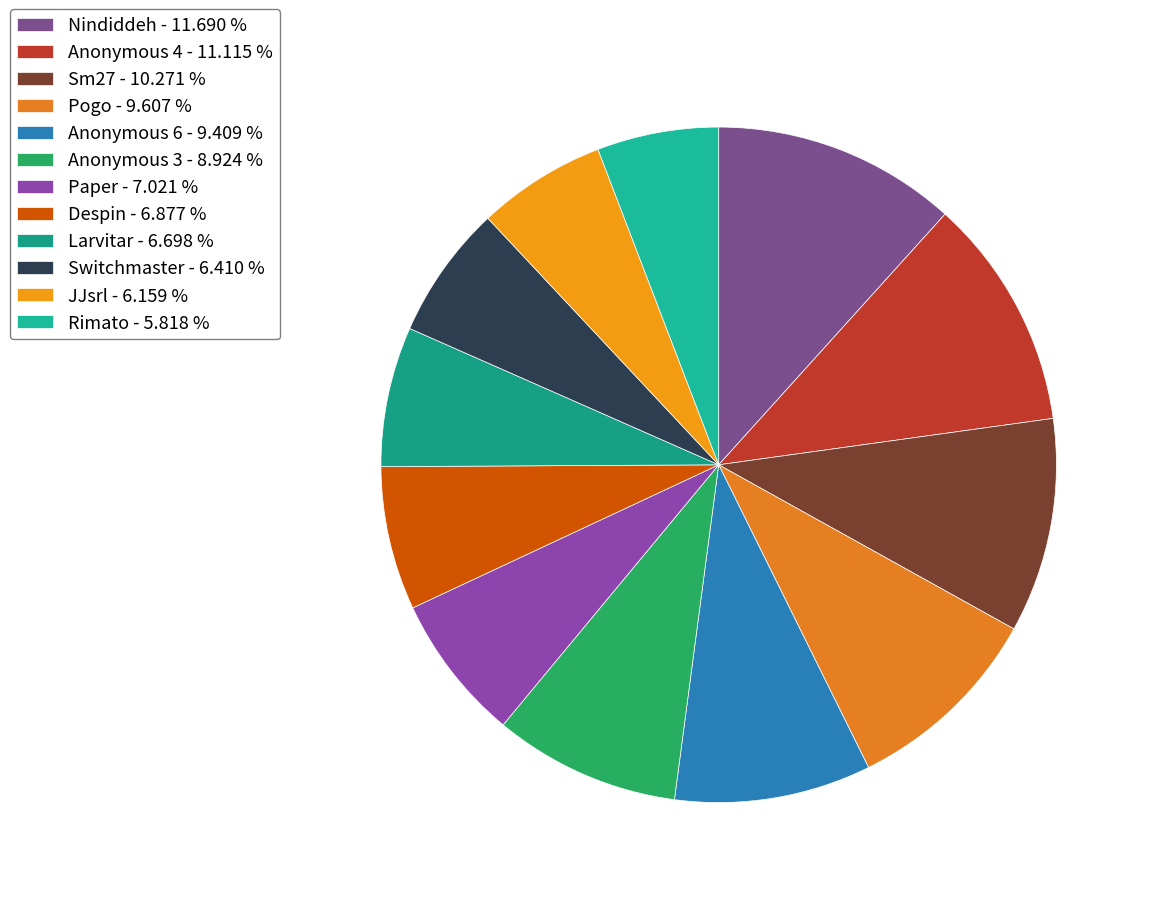

The Paper slice represents 7% of the pie. True or false?

True